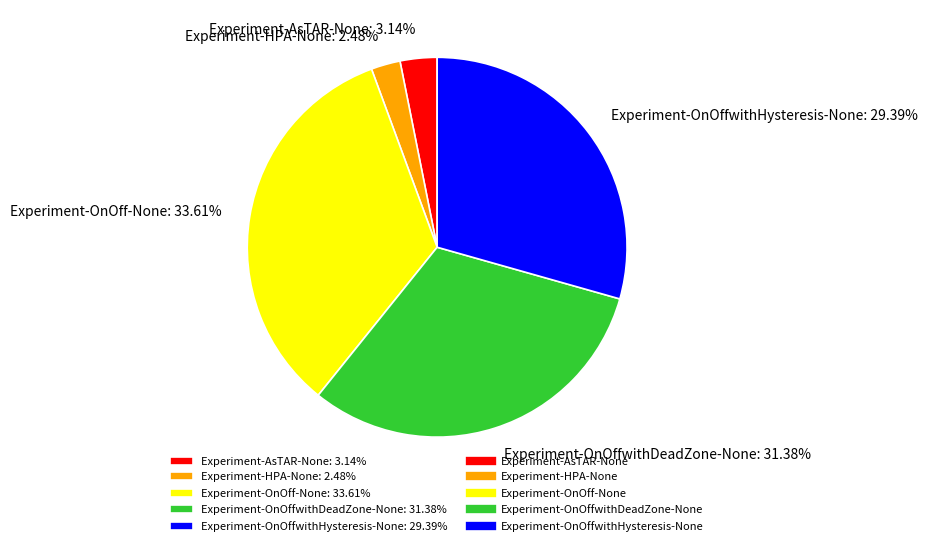

Is there any slice that represents more than half of the pie?

No